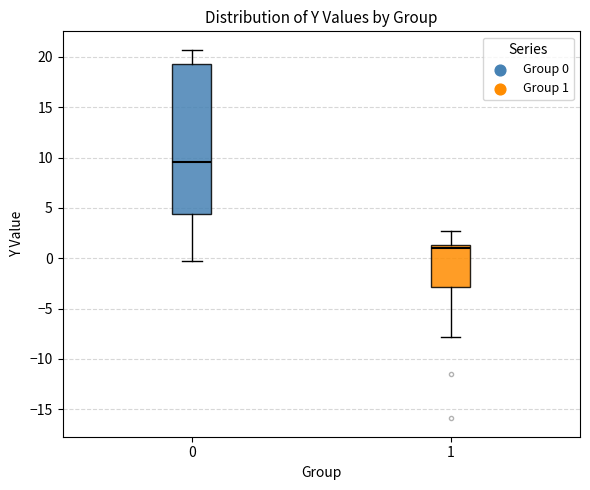

Comparing the boxes themselves (not the whiskers), which one is the tallest?

0